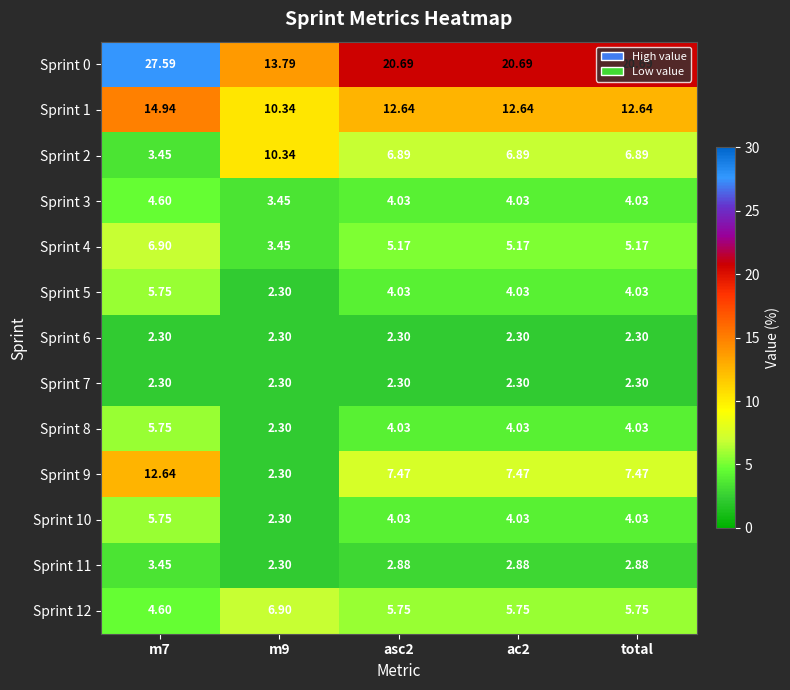

Is the value of Sprint 0 at total greater than the value of Sprint 10 at total?

Yes